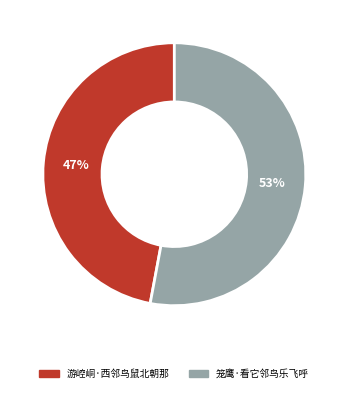

To the nearest percent, what is the average slice percentage?

50%